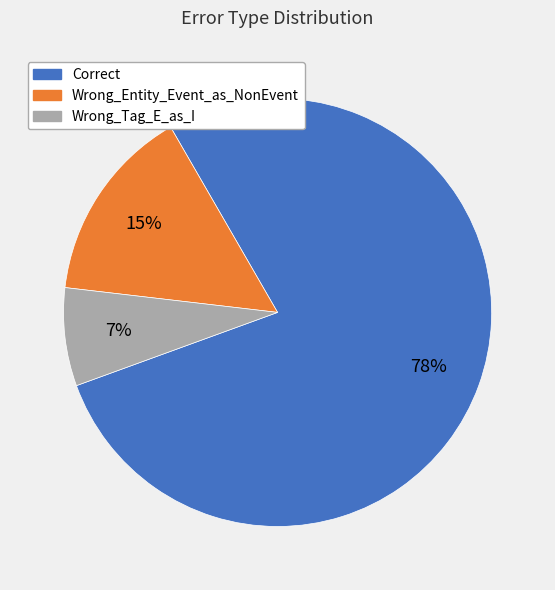

Between Wrong_Tag_E_as_I and Wrong_Entity_Event_as_NonEvent, which is larger?

Wrong_Entity_Event_as_NonEvent